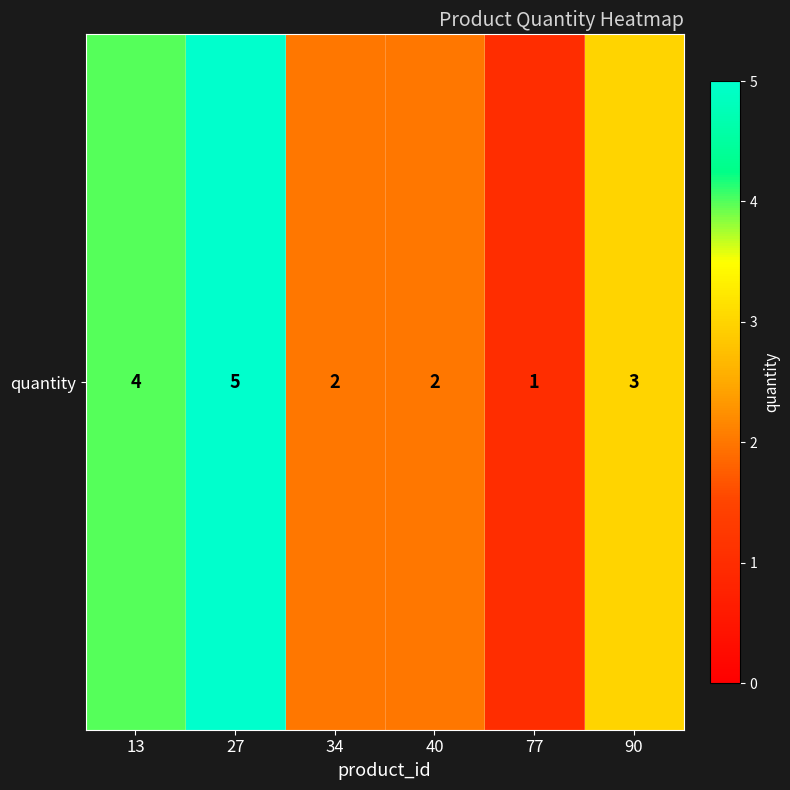

What is the smallest value displayed?

1